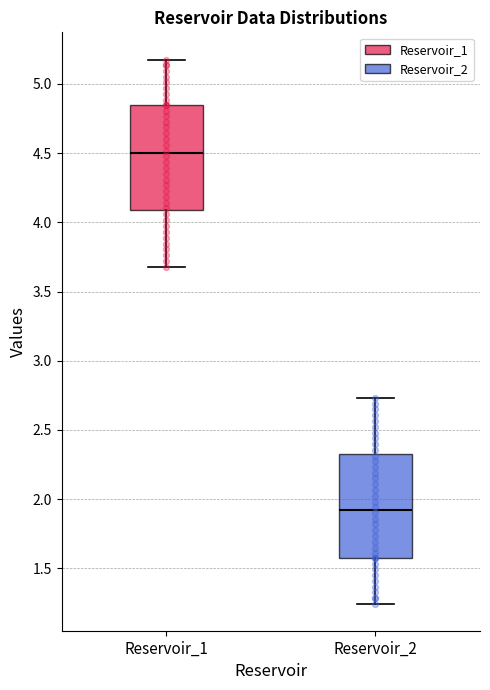

Reading left to right, read every box against the y-axis: the position of its median line, the range the box covers, and the ends of its whiskers. The values are not printed on the chart, so give them approximately, as read against the axis.

Reservoir_1: median 4.50, box 4.10 to 4.85, whiskers 3.70 to 5.20
Reservoir_2: median 1.90, box 1.55 to 2.30, whiskers 1.25 to 2.75